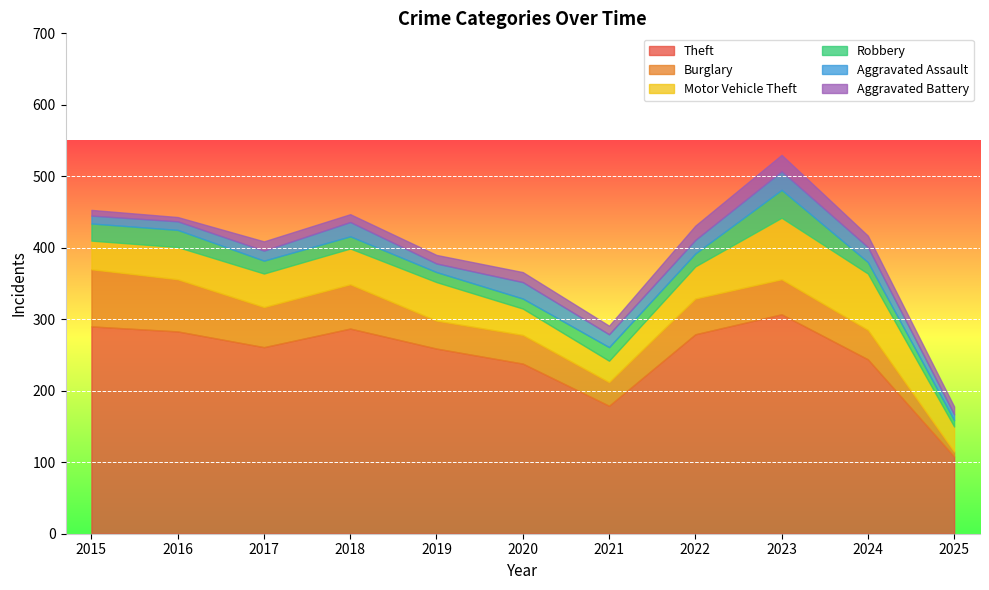

True or false: Motor Vehicle Theft has a value of 50 at 2018.

True